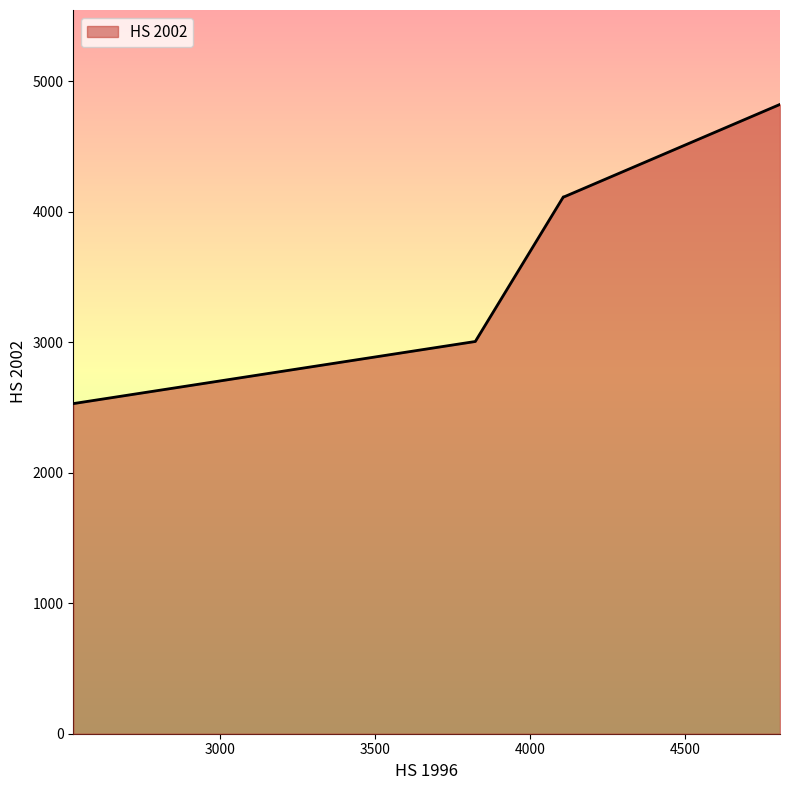

What is the average value?

3831